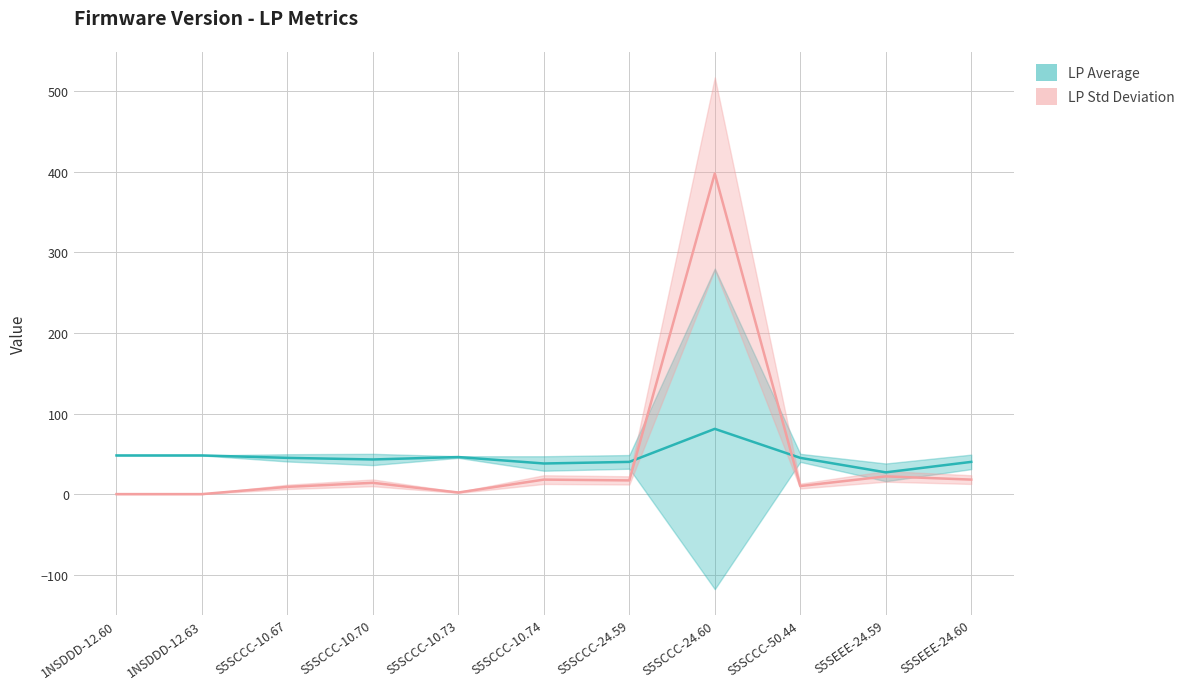

Does the chart display data point markers on the line(s)?

No